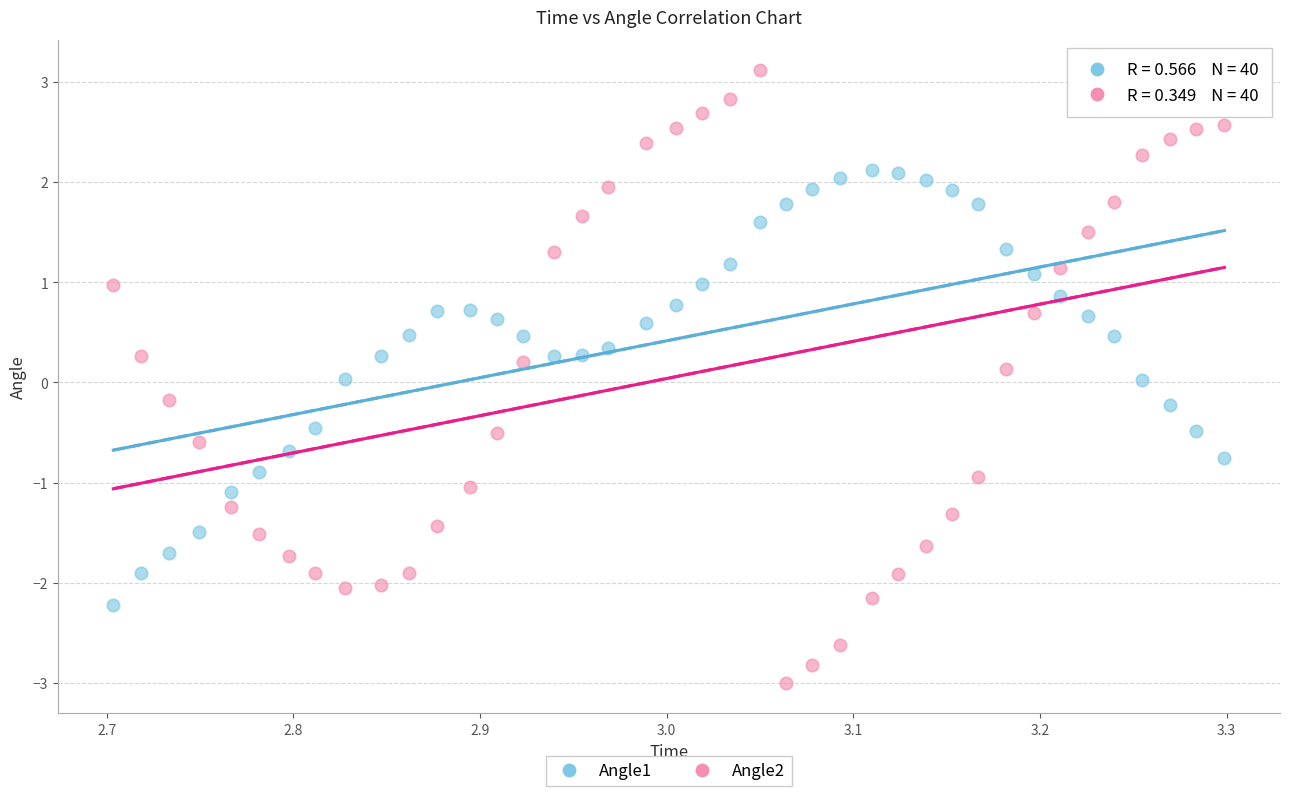

Which series contains the lowest Y value?

Angle2